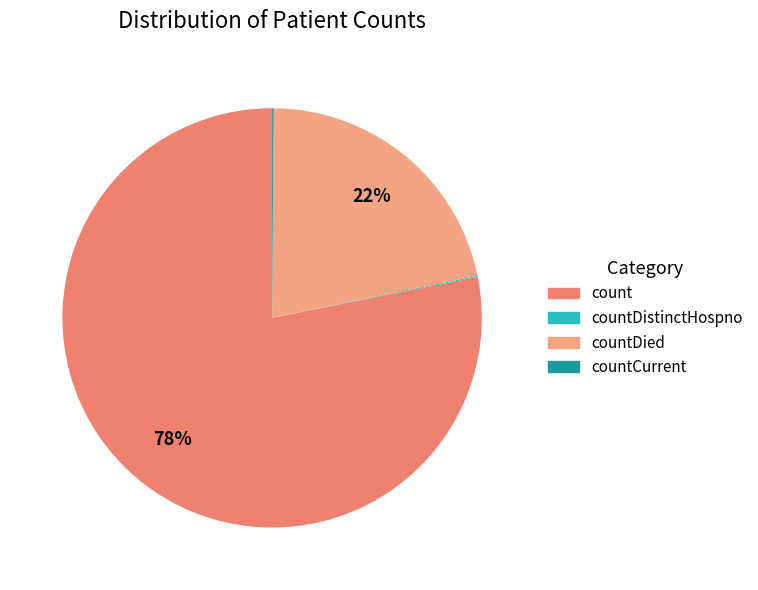

To the nearest percent, what is the average slice percentage?

25%